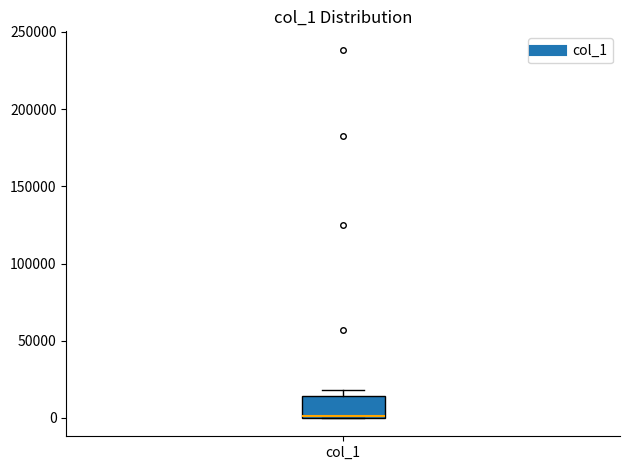

Read this box plot against the y-axis: the position of the median line, the range covered by the box, and the ends of both whiskers. The values are not printed on the chart, so give them approximately, as read against the axis.

median 0, box 0 to 15000, whiskers 0 to 20000